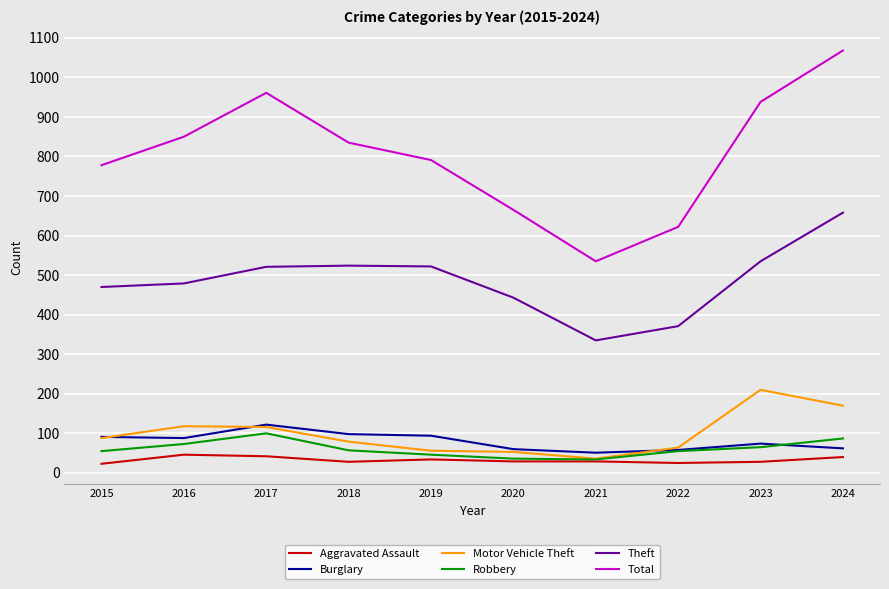

Does the chart have visible grid lines?

Yes